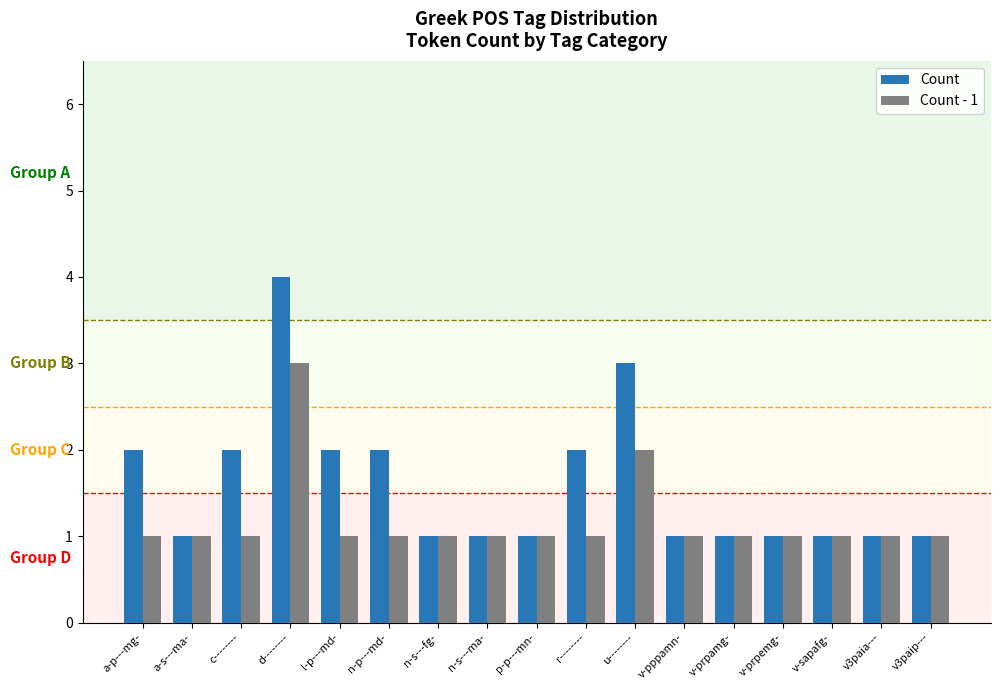

Which series changed the most between d-------- and v-prpemg-?

Count